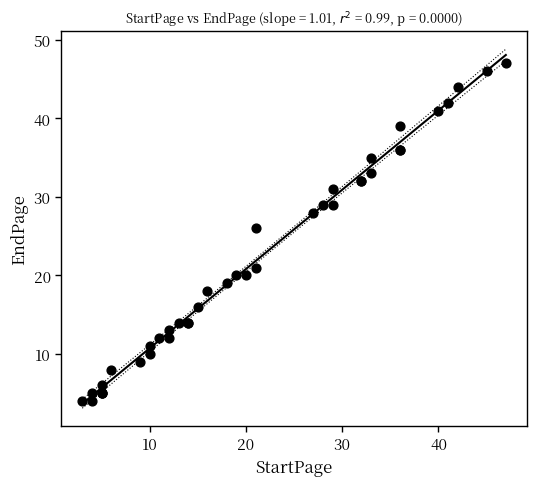

What Y value in the scatter plot is closest to 25?

26